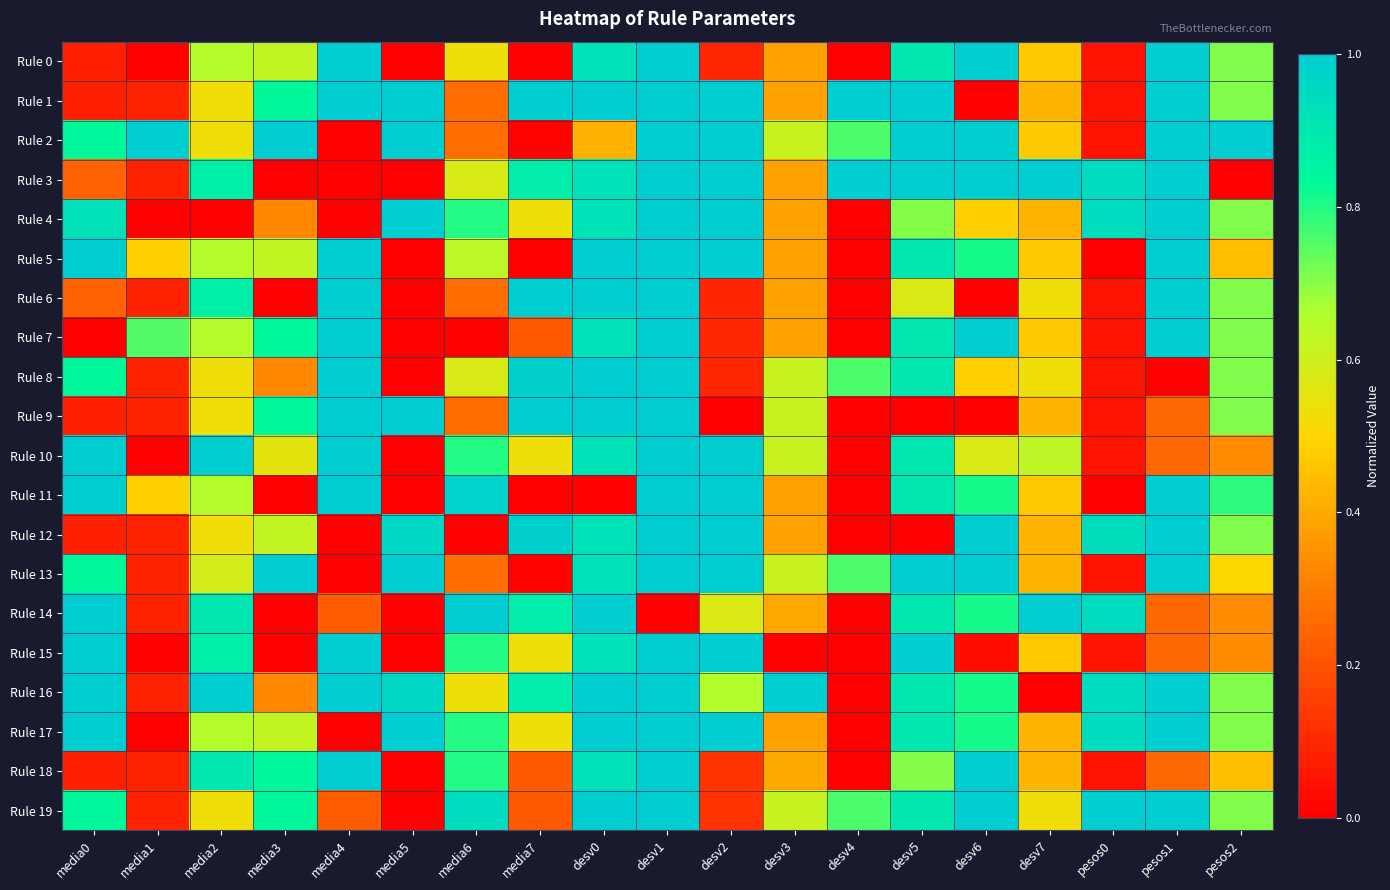

Reading left to right, transcribe all the data shown in this chart.

Rule 0: media0=0.1	media1=0.0	media2=0.6	media3=0.6	media4=1.0	media5=0.0	media6=0.5	media7=0.0	desv0=0.9	desv1=1.0	desv2=0.1	desv3=0.4	desv4=0.0	desv5=0.9	desv6=1.0	desv7=0.5	pesos0=0.0	pesos1=1.0	pesos2=0.7
Rule 1: media0=0.1	media1=0.1	media2=0.5	media3=0.8	media4=1.0	media5=1.0	media6=0.3	media7=1.0	desv0=1.0	desv1=1.0	desv2=1.0	desv3=0.4	desv4=1.0	desv5=1.0	desv6=0.0	desv7=0.4	pesos0=0.0	pesos1=1.0	pesos2=0.7
Rule 2: media0=0.8	media1=1.0	media2=0.5	media3=1.0	media4=0.0	media5=1.0	media6=0.3	media7=0.0	desv0=0.4	desv1=1.0	desv2=1.0	desv3=0.6	desv4=0.8	desv5=1.0	desv6=1.0	desv7=0.5	pesos0=0.0	pesos1=1.0	pesos2=1.0
Rule 3: media0=0.2	media1=0.1	media2=0.9	media3=0.0	media4=0.0	media5=0.0	media6=0.6	media7=0.9	desv0=0.9	desv1=1.0	desv2=1.0	desv3=0.4	desv4=1.0	desv5=1.0	desv6=1.0	desv7=1.0	pesos0=0.9	pesos1=1.0	pesos2=0.0
Rule 4: media0=0.9	media1=0.0	media2=0.0	media3=0.3	media4=0.0	media5=1.0	media6=0.8	media7=0.5	desv0=0.9	desv1=1.0	desv2=1.0	desv3=0.4	desv4=0.0	desv5=0.7	desv6=0.5	desv7=0.4	pesos0=0.9	pesos1=1.0	pesos2=0.7
Rule 5: media0=1.0	media1=0.5	media2=0.6	media3=0.6	media4=1.0	media5=0.0	media6=0.6	media7=0.0	desv0=1.0	desv1=1.0	desv2=1.0	desv3=0.4	desv4=0.0	desv5=0.9	desv6=0.8	desv7=0.5	pesos0=0.0	pesos1=1.0	pesos2=0.4
Rule 6: media0=0.2	media1=0.1	media2=0.9	media3=0.0	media4=1.0	media5=0.0	media6=0.3	media7=1.0	desv0=1.0	desv1=1.0	desv2=0.1	desv3=0.4	desv4=0.0	desv5=0.6	desv6=0.0	desv7=0.5	pesos0=0.0	pesos1=1.0	pesos2=0.7
Rule 7: media0=0.0	media1=0.8	media2=0.6	media3=0.8	media4=1.0	media5=0.0	media6=0.0	media7=0.2	desv0=0.9	desv1=1.0	desv2=0.1	desv3=0.4	desv4=0.0	desv5=0.9	desv6=1.0	desv7=0.5	pesos0=0.0	pesos1=1.0	pesos2=0.7
Rule 8: media0=0.8	media1=0.1	media2=0.5	media3=0.3	media4=1.0	media5=0.0	media6=0.6	media7=1.0	desv0=1.0	desv1=1.0	desv2=0.1	desv3=0.6	desv4=0.8	desv5=0.9	desv6=0.5	desv7=0.5	pesos0=0.0	pesos1=0.0	pesos2=0.7
Rule 9: media0=0.1	media1=0.1	media2=0.5	media3=0.8	media4=1.0	media5=1.0	media6=0.3	media7=1.0	desv0=1.0	desv1=1.0	desv2=0.0	desv3=0.6	desv4=0.0	desv5=0.0	desv6=0.0	desv7=0.4	pesos0=0.0	pesos1=0.3	pesos2=0.7
Rule 10: media0=1.0	media1=0.0	media2=1.0	media3=0.6	media4=1.0	media5=0.0	media6=0.8	media7=0.5	desv0=0.9	desv1=1.0	desv2=1.0	desv3=0.6	desv4=0.0	desv5=0.9	desv6=0.6	desv7=0.6	pesos0=0.0	pesos1=0.3	pesos2=0.3
Rule 11: media0=1.0	media1=0.5	media2=0.6	media3=0.0	media4=1.0	media5=0.0	media6=1.0	media7=0.0	desv0=0.0	desv1=1.0	desv2=1.0	desv3=0.4	desv4=0.0	desv5=0.9	desv6=0.8	desv7=0.5	pesos0=0.0	pesos1=1.0	pesos2=0.8
Rule 12: media0=0.1	media1=0.1	media2=0.5	media3=0.6	media4=0.0	media5=1.0	media6=0.0	media7=1.0	desv0=0.9	desv1=1.0	desv2=1.0	desv3=0.4	desv4=0.0	desv5=0.0	desv6=1.0	desv7=0.4	pesos0=0.9	pesos1=1.0	pesos2=0.7
Rule 13: media0=0.8	media1=0.1	media2=0.6	media3=1.0	media4=0.0	media5=1.0	media6=0.3	media7=0.0	desv0=0.9	desv1=1.0	desv2=1.0	desv3=0.6	desv4=0.8	desv5=1.0	desv6=1.0	desv7=0.4	pesos0=0.0	pesos1=1.0	pesos2=0.5
Rule 14: media0=1.0	media1=0.1	media2=0.9	media3=0.0	media4=0.2	media5=0.0	media6=1.0	media7=0.9	desv0=1.0	desv1=0.0	desv2=0.6	desv3=0.4	desv4=0.0	desv5=0.9	desv6=0.8	desv7=1.0	pesos0=0.9	pesos1=0.3	pesos2=0.3
Rule 15: media0=1.0	media1=0.0	media2=0.9	media3=0.0	media4=1.0	media5=0.0	media6=0.8	media7=0.5	desv0=0.9	desv1=1.0	desv2=1.0	desv3=0.0	desv4=0.0	desv5=1.0	desv6=0.0	desv7=0.5	pesos0=0.0	pesos1=0.3	pesos2=0.3
Rule 16: media0=1.0	media1=0.1	media2=1.0	media3=0.3	media4=1.0	media5=1.0	media6=0.5	media7=0.9	desv0=1.0	desv1=1.0	desv2=0.7	desv3=1.0	desv4=0.0	desv5=0.9	desv6=0.8	desv7=0.0	pesos0=0.9	pesos1=1.0	pesos2=0.7
Rule 17: media0=1.0	media1=0.0	media2=0.6	media3=0.6	media4=0.0	media5=1.0	media6=0.8	media7=0.5	desv0=1.0	desv1=1.0	desv2=1.0	desv3=0.4	desv4=0.0	desv5=0.9	desv6=0.8	desv7=0.4	pesos0=0.9	pesos1=1.0	pesos2=0.7
Rule 18: media0=0.1	media1=0.1	media2=0.9	media3=0.8	media4=1.0	media5=0.0	media6=0.8	media7=0.2	desv0=0.9	desv1=1.0	desv2=0.1	desv3=0.4	desv4=0.0	desv5=0.7	desv6=1.0	desv7=0.4	pesos0=0.0	pesos1=0.3	pesos2=0.4
Rule 19: media0=0.8	media1=0.1	media2=0.5	media3=0.8	media4=0.2	media5=0.0	media6=0.9	media7=0.2	desv0=1.0	desv1=1.0	desv2=0.1	desv3=0.6	desv4=0.8	desv5=0.9	desv6=1.0	desv7=0.5	pesos0=1.0	pesos1=1.0	pesos2=0.7